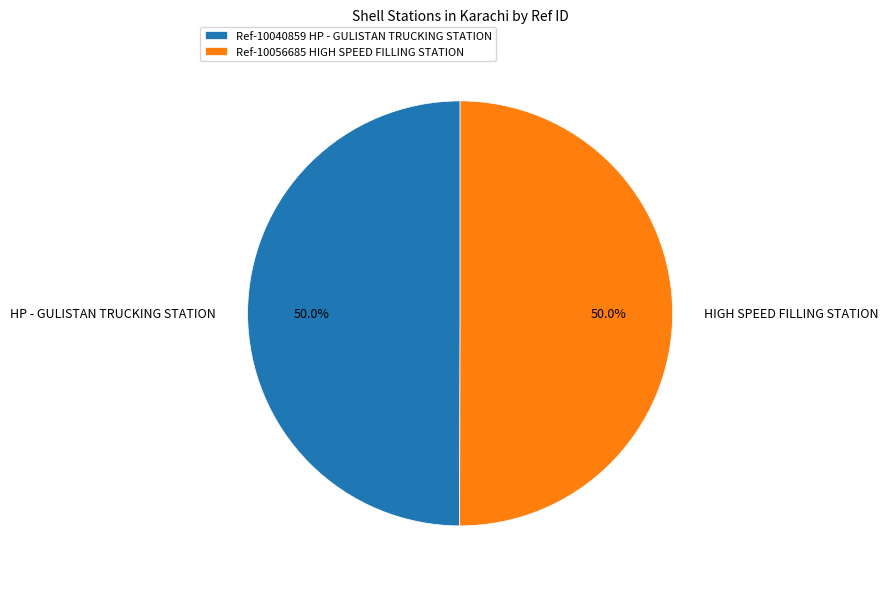

To the nearest percent, what percentage of the pie is HP - GULISTAN TRUCKING STATION?

50%